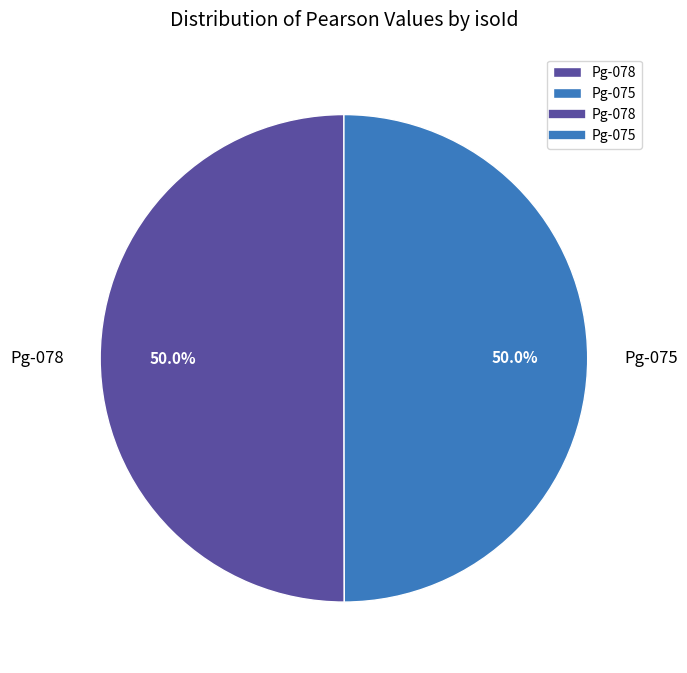

Is it true that Pg-078 is 50% of the pie?

True